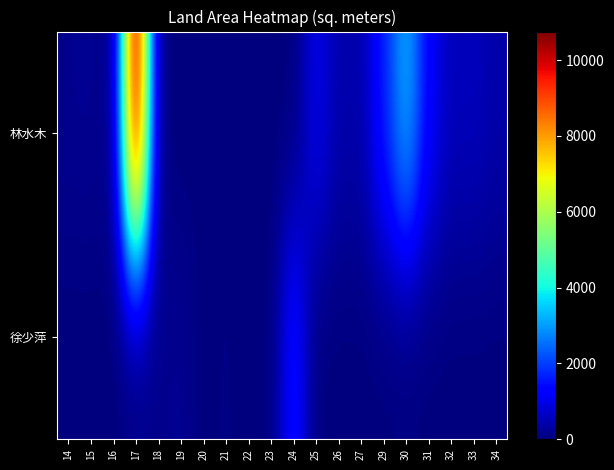

Reading left to right, list all the values displayed in this chart.

林水木: 14=165.0	15=196.0	16=26.0	17=10750.9	18=0.0	19=0.0	20=0.0	21=0.0	22=0.0	23=0.0	24=0.0	25=1056.0	26=435.0	27=419.7	29=1698.1	30=3293.2	31=1242.8	32=558.7	33=594.1	34=408.4
徐少萍: 14=0.0	15=0.0	16=0.0	17=0.0	18=144.8	19=195.8	20=13.2	21=57.2	22=2.0	23=2.0	24=1593.0	25=0.0	26=0.0	27=0.0	29=0.0	30=0.0	31=0.0	32=0.0	33=0.0	34=0.0